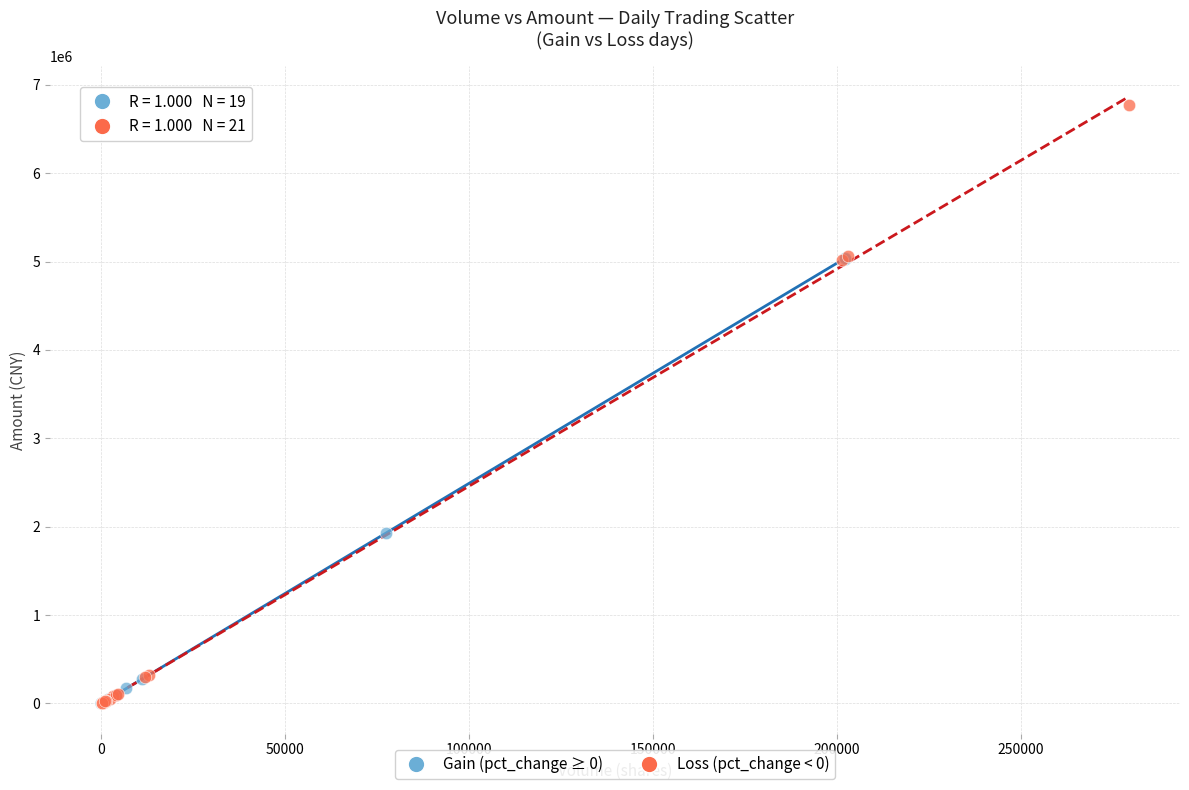

Which series reaches the maximum Y coordinate?

Loss (pct_change < 0)